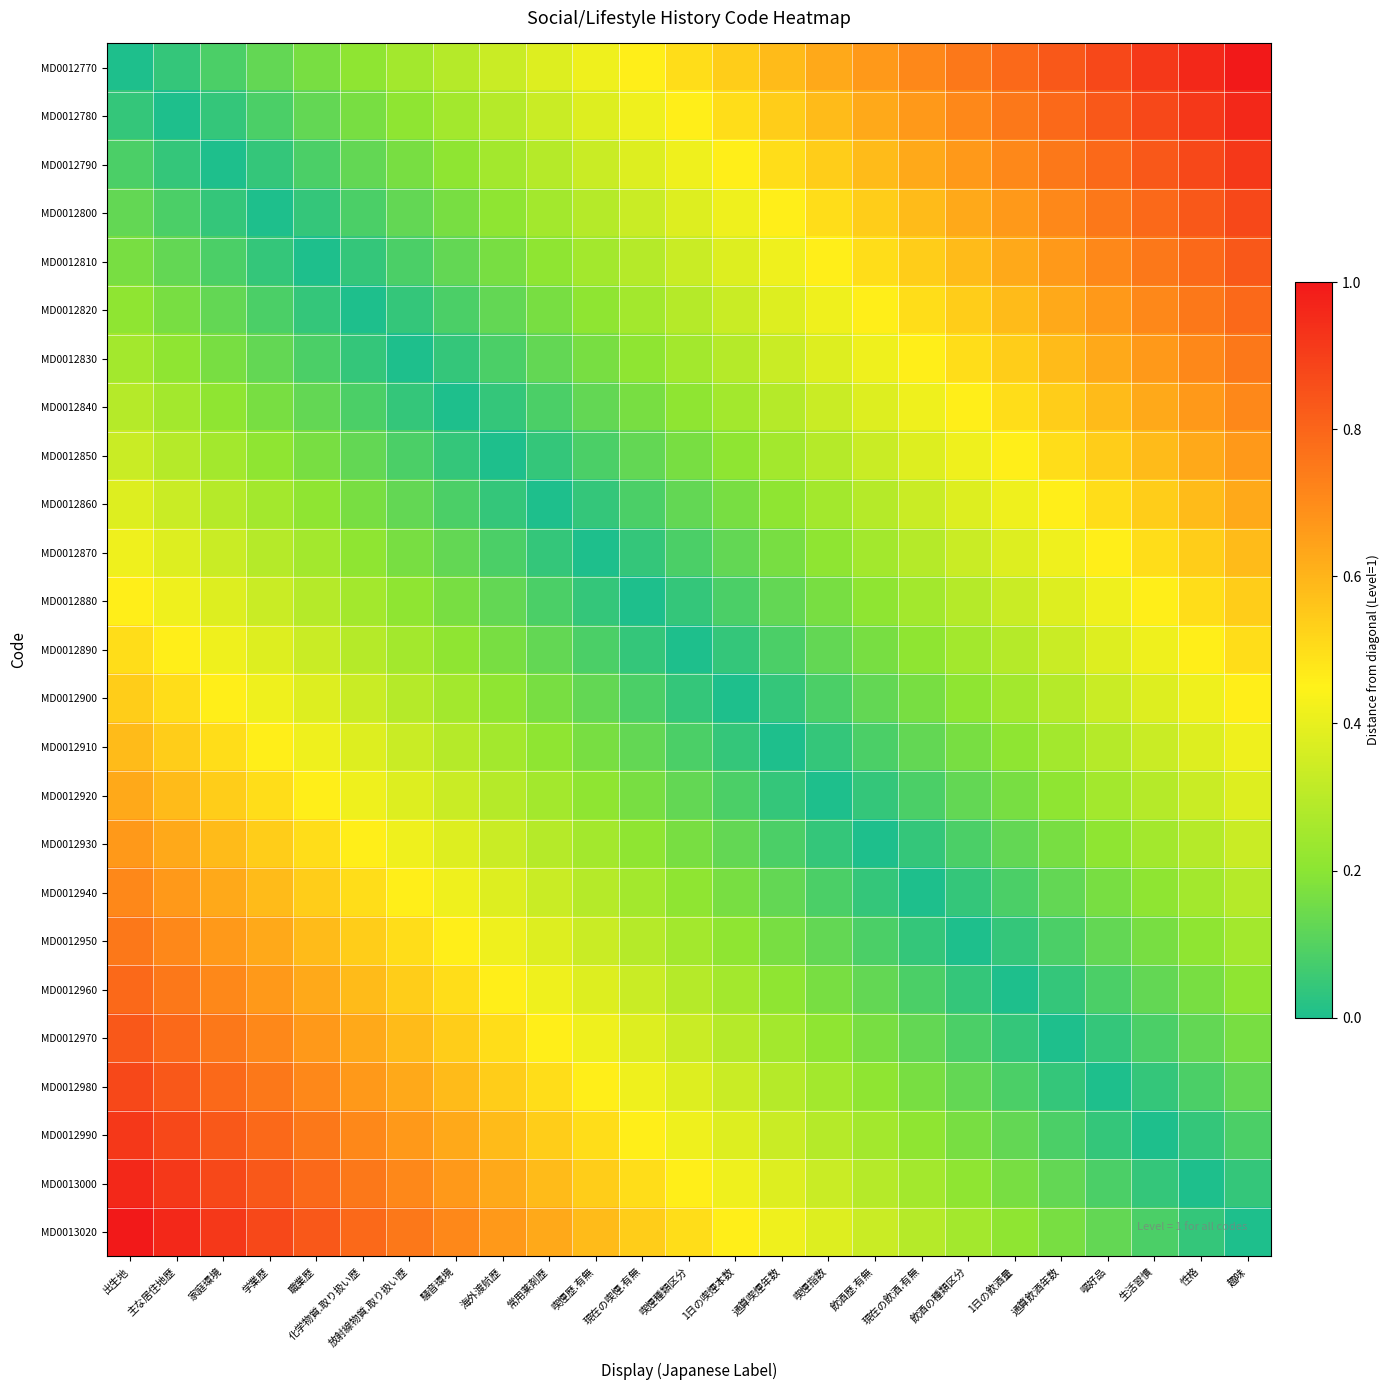

Reading left to right, extract all data points from this chart.

MD0012770: 出生地=0.0	主な居住地歴=0.0	家庭環境=0.1	学業歴=0.1	職業歴=0.2	化学物質.取り扱い歴=0.2	放射線物質.取り扱い歴=0.2	騒音環境=0.3	海外渡航歴=0.3	常用薬剤歴=0.4	喫煙歴.有無=0.4	現在の喫煙.有無=0.5	喫煙種類区分=0.5	1日の喫煙本数=0.5	通算喫煙年数=0.6	喫煙指数=0.6	飲酒歴.有無=0.7	現在の飲酒.有無=0.7	飲酒の種類区分=0.8	1日の飲酒量=0.8	通算飲酒年数=0.8	嘔好品=0.9	生活習慣=0.9	性格=1.0	趣味=1.0
MD0012780: 出生地=0.0	主な居住地歴=0.0	家庭環境=0.0	学業歴=0.1	職業歴=0.1	化学物質.取り扱い歴=0.2	放射線物質.取り扱い歴=0.2	騒音環境=0.2	海外渡航歴=0.3	常用薬剤歴=0.3	喫煙歴.有無=0.4	現在の喫煙.有無=0.4	喫煙種類区分=0.5	1日の喫煙本数=0.5	通算喫煙年数=0.5	喫煙指数=0.6	飲酒歴.有無=0.6	現在の飲酒.有無=0.7	飲酒の種類区分=0.7	1日の飲酒量=0.8	通算飲酒年数=0.8	嘔好品=0.8	生活習慣=0.9	性格=0.9	趣味=1.0
MD0012790: 出生地=0.1	主な居住地歴=0.0	家庭環境=0.0	学業歴=0.0	職業歴=0.1	化学物質.取り扱い歴=0.1	放射線物質.取り扱い歴=0.2	騒音環境=0.2	海外渡航歴=0.2	常用薬剤歴=0.3	喫煙歴.有無=0.3	現在の喫煙.有無=0.4	喫煙種類区分=0.4	1日の喫煙本数=0.5	通算喫煙年数=0.5	喫煙指数=0.5	飲酒歴.有無=0.6	現在の飲酒.有無=0.6	飲酒の種類区分=0.7	1日の飲酒量=0.7	通算飲酒年数=0.8	嘔好品=0.8	生活習慣=0.8	性格=0.9	趣味=0.9
MD0012800: 出生地=0.1	主な居住地歴=0.1	家庭環境=0.0	学業歴=0.0	職業歴=0.0	化学物質.取り扱い歴=0.1	放射線物質.取り扱い歴=0.1	騒音環境=0.2	海外渡航歴=0.2	常用薬剤歴=0.2	喫煙歴.有無=0.3	現在の喫煙.有無=0.3	喫煙種類区分=0.4	1日の喫煙本数=0.4	通算喫煙年数=0.5	喫煙指数=0.5	飲酒歴.有無=0.5	現在の飲酒.有無=0.6	飲酒の種類区分=0.6	1日の飲酒量=0.7	通算飲酒年数=0.7	嘔好品=0.8	生活習慣=0.8	性格=0.8	趣味=0.9
MD0012810: 出生地=0.2	主な居住地歴=0.1	家庭環境=0.1	学業歴=0.0	職業歴=0.0	化学物質.取り扱い歴=0.0	放射線物質.取り扱い歴=0.1	騒音環境=0.1	海外渡航歴=0.2	常用薬剤歴=0.2	喫煙歴.有無=0.2	現在の喫煙.有無=0.3	喫煙種類区分=0.3	1日の喫煙本数=0.4	通算喫煙年数=0.4	喫煙指数=0.5	飲酒歴.有無=0.5	現在の飲酒.有無=0.5	飲酒の種類区分=0.6	1日の飲酒量=0.6	通算飲酒年数=0.7	嘔好品=0.7	生活習慣=0.8	性格=0.8	趣味=0.8
MD0012820: 出生地=0.2	主な居住地歴=0.2	家庭環境=0.1	学業歴=0.1	職業歴=0.0	化学物質.取り扱い歴=0.0	放射線物質.取り扱い歴=0.0	騒音環境=0.1	海外渡航歴=0.1	常用薬剤歴=0.2	喫煙歴.有無=0.2	現在の喫煙.有無=0.2	喫煙種類区分=0.3	1日の喫煙本数=0.3	通算喫煙年数=0.4	喫煙指数=0.4	飲酒歴.有無=0.5	現在の飲酒.有無=0.5	飲酒の種類区分=0.5	1日の飲酒量=0.6	通算飲酒年数=0.6	嘔好品=0.7	生活習慣=0.7	性格=0.8	趣味=0.8
MD0012830: 出生地=0.2	主な居住地歴=0.2	家庭環境=0.2	学業歴=0.1	職業歴=0.1	化学物質.取り扱い歴=0.0	放射線物質.取り扱い歴=0.0	騒音環境=0.0	海外渡航歴=0.1	常用薬剤歴=0.1	喫煙歴.有無=0.2	現在の喫煙.有無=0.2	喫煙種類区分=0.2	1日の喫煙本数=0.3	通算喫煙年数=0.3	喫煙指数=0.4	飲酒歴.有無=0.4	現在の飲酒.有無=0.5	飲酒の種類区分=0.5	1日の飲酒量=0.5	通算飲酒年数=0.6	嘔好品=0.6	生活習慣=0.7	性格=0.7	趣味=0.8
MD0012840: 出生地=0.3	主な居住地歴=0.2	家庭環境=0.2	学業歴=0.2	職業歴=0.1	化学物質.取り扱い歴=0.1	放射線物質.取り扱い歴=0.0	騒音環境=0.0	海外渡航歴=0.0	常用薬剤歴=0.1	喫煙歴.有無=0.1	現在の喫煙.有無=0.2	喫煙種類区分=0.2	1日の喫煙本数=0.2	通算喫煙年数=0.3	喫煙指数=0.3	飲酒歴.有無=0.4	現在の飲酒.有無=0.4	飲酒の種類区分=0.5	1日の飲酒量=0.5	通算飲酒年数=0.5	嘔好品=0.6	生活習慣=0.6	性格=0.7	趣味=0.7
MD0012850: 出生地=0.3	主な居住地歴=0.3	家庭環境=0.2	学業歴=0.2	職業歴=0.2	化学物質.取り扱い歴=0.1	放射線物質.取り扱い歴=0.1	騒音環境=0.0	海外渡航歴=0.0	常用薬剤歴=0.0	喫煙歴.有無=0.1	現在の喫煙.有無=0.1	喫煙種類区分=0.2	1日の喫煙本数=0.2	通算喫煙年数=0.2	喫煙指数=0.3	飲酒歴.有無=0.3	現在の飲酒.有無=0.4	飲酒の種類区分=0.4	1日の飲酒量=0.5	通算飲酒年数=0.5	嘔好品=0.5	生活習慣=0.6	性格=0.6	趣味=0.7
MD0012860: 出生地=0.4	主な居住地歴=0.3	家庭環境=0.3	学業歴=0.2	職業歴=0.2	化学物質.取り扱い歴=0.2	放射線物質.取り扱い歴=0.1	騒音環境=0.1	海外渡航歴=0.0	常用薬剤歴=0.0	喫煙歴.有無=0.0	現在の喫煙.有無=0.1	喫煙種類区分=0.1	1日の喫煙本数=0.2	通算喫煙年数=0.2	喫煙指数=0.2	飲酒歴.有無=0.3	現在の飲酒.有無=0.3	飲酒の種類区分=0.4	1日の飲酒量=0.4	通算飲酒年数=0.5	嘔好品=0.5	生活習慣=0.5	性格=0.6	趣味=0.6
MD0012870: 出生地=0.4	主な居住地歴=0.4	家庭環境=0.3	学業歴=0.3	職業歴=0.2	化学物質.取り扱い歴=0.2	放射線物質.取り扱い歴=0.2	騒音環境=0.1	海外渡航歴=0.1	常用薬剤歴=0.0	喫煙歴.有無=0.0	現在の喫煙.有無=0.0	喫煙種類区分=0.1	1日の喫煙本数=0.1	通算喫煙年数=0.2	喫煙指数=0.2	飲酒歴.有無=0.2	現在の飲酒.有無=0.3	飲酒の種類区分=0.3	1日の飲酒量=0.4	通算飲酒年数=0.4	嘔好品=0.5	生活習慣=0.5	性格=0.5	趣味=0.6
MD0012880: 出生地=0.5	主な居住地歴=0.4	家庭環境=0.4	学業歴=0.3	職業歴=0.3	化学物質.取り扱い歴=0.2	放射線物質.取り扱い歴=0.2	騒音環境=0.2	海外渡航歴=0.1	常用薬剤歴=0.1	喫煙歴.有無=0.0	現在の喫煙.有無=0.0	喫煙種類区分=0.0	1日の喫煙本数=0.1	通算喫煙年数=0.1	喫煙指数=0.2	飲酒歴.有無=0.2	現在の飲酒.有無=0.2	飲酒の種類区分=0.3	1日の飲酒量=0.3	通算飲酒年数=0.4	嘔好品=0.4	生活習慣=0.5	性格=0.5	趣味=0.5
MD0012890: 出生地=0.5	主な居住地歴=0.5	家庭環境=0.4	学業歴=0.4	職業歴=0.3	化学物質.取り扱い歴=0.3	放射線物質.取り扱い歴=0.2	騒音環境=0.2	海外渡航歴=0.2	常用薬剤歴=0.1	喫煙歴.有無=0.1	現在の喫煙.有無=0.0	喫煙種類区分=0.0	1日の喫煙本数=0.0	通算喫煙年数=0.1	喫煙指数=0.1	飲酒歴.有無=0.2	現在の飲酒.有無=0.2	飲酒の種類区分=0.2	1日の飲酒量=0.3	通算飲酒年数=0.3	嘔好品=0.4	生活習慣=0.4	性格=0.5	趣味=0.5
MD0012900: 出生地=0.5	主な居住地歴=0.5	家庭環境=0.5	学業歴=0.4	職業歴=0.4	化学物質.取り扱い歴=0.3	放射線物質.取り扱い歴=0.3	騒音環境=0.2	海外渡航歴=0.2	常用薬剤歴=0.2	喫煙歴.有無=0.1	現在の喫煙.有無=0.1	喫煙種類区分=0.0	1日の喫煙本数=0.0	通算喫煙年数=0.0	喫煙指数=0.1	飲酒歴.有無=0.1	現在の飲酒.有無=0.2	飲酒の種類区分=0.2	1日の飲酒量=0.2	通算飲酒年数=0.3	嘔好品=0.3	生活習慣=0.4	性格=0.4	趣味=0.5
MD0012910: 出生地=0.6	主な居住地歴=0.5	家庭環境=0.5	学業歴=0.5	職業歴=0.4	化学物質.取り扱い歴=0.4	放射線物質.取り扱い歴=0.3	騒音環境=0.3	海外渡航歴=0.2	常用薬剤歴=0.2	喫煙歴.有無=0.2	現在の喫煙.有無=0.1	喫煙種類区分=0.1	1日の喫煙本数=0.0	通算喫煙年数=0.0	喫煙指数=0.0	飲酒歴.有無=0.1	現在の飲酒.有無=0.1	飲酒の種類区分=0.2	1日の飲酒量=0.2	通算飲酒年数=0.2	嘔好品=0.3	生活習慣=0.3	性格=0.4	趣味=0.4
MD0012920: 出生地=0.6	主な居住地歴=0.6	家庭環境=0.5	学業歴=0.5	職業歴=0.5	化学物質.取り扱い歴=0.4	放射線物質.取り扱い歴=0.4	騒音環境=0.3	海外渡航歴=0.3	常用薬剤歴=0.2	喫煙歴.有無=0.2	現在の喫煙.有無=0.2	喫煙種類区分=0.1	1日の喫煙本数=0.1	通算喫煙年数=0.0	喫煙指数=0.0	飲酒歴.有無=0.0	現在の飲酒.有無=0.1	飲酒の種類区分=0.1	1日の飲酒量=0.2	通算飲酒年数=0.2	嘔好品=0.2	生活習慣=0.3	性格=0.3	趣味=0.4
MD0012930: 出生地=0.7	主な居住地歴=0.6	家庭環境=0.6	学業歴=0.5	職業歴=0.5	化学物質.取り扱い歴=0.5	放射線物質.取り扱い歴=0.4	騒音環境=0.4	海外渡航歴=0.3	常用薬剤歴=0.3	喫煙歴.有無=0.2	現在の喫煙.有無=0.2	喫煙種類区分=0.2	1日の喫煙本数=0.1	通算喫煙年数=0.1	喫煙指数=0.0	飲酒歴.有無=0.0	現在の飲酒.有無=0.0	飲酒の種類区分=0.1	1日の飲酒量=0.1	通算飲酒年数=0.2	嘔好品=0.2	生活習慣=0.2	性格=0.3	趣味=0.3
MD0012940: 出生地=0.7	主な居住地歴=0.7	家庭環境=0.6	学業歴=0.6	職業歴=0.5	化学物質.取り扱い歴=0.5	放射線物質.取り扱い歴=0.5	騒音環境=0.4	海外渡航歴=0.4	常用薬剤歴=0.3	喫煙歴.有無=0.3	現在の喫煙.有無=0.2	喫煙種類区分=0.2	1日の喫煙本数=0.2	通算喫煙年数=0.1	喫煙指数=0.1	飲酒歴.有無=0.0	現在の飲酒.有無=0.0	飲酒の種類区分=0.0	1日の飲酒量=0.1	通算飲酒年数=0.1	嘔好品=0.2	生活習慣=0.2	性格=0.2	趣味=0.3
MD0012950: 出生地=0.8	主な居住地歴=0.7	家庭環境=0.7	学業歴=0.6	職業歴=0.6	化学物質.取り扱い歴=0.5	放射線物質.取り扱い歴=0.5	騒音環境=0.5	海外渡航歴=0.4	常用薬剤歴=0.4	喫煙歴.有無=0.3	現在の喫煙.有無=0.3	喫煙種類区分=0.2	1日の喫煙本数=0.2	通算喫煙年数=0.2	喫煙指数=0.1	飲酒歴.有無=0.1	現在の飲酒.有無=0.0	飲酒の種類区分=0.0	1日の飲酒量=0.0	通算飲酒年数=0.1	嘔好品=0.1	生活習慣=0.2	性格=0.2	趣味=0.2
MD0012960: 出生地=0.8	主な居住地歴=0.8	家庭環境=0.7	学業歴=0.7	職業歴=0.6	化学物質.取り扱い歴=0.6	放射線物質.取り扱い歴=0.5	騒音環境=0.5	海外渡航歴=0.5	常用薬剤歴=0.4	喫煙歴.有無=0.4	現在の喫煙.有無=0.3	喫煙種類区分=0.3	1日の喫煙本数=0.2	通算喫煙年数=0.2	喫煙指数=0.2	飲酒歴.有無=0.1	現在の飲酒.有無=0.1	飲酒の種類区分=0.0	1日の飲酒量=0.0	通算飲酒年数=0.0	嘔好品=0.1	生活習慣=0.1	性格=0.2	趣味=0.2
MD0012970: 出生地=0.8	主な居住地歴=0.8	家庭環境=0.8	学業歴=0.7	職業歴=0.7	化学物質.取り扱い歴=0.6	放射線物質.取り扱い歴=0.6	騒音環境=0.5	海外渡航歴=0.5	常用薬剤歴=0.5	喫煙歴.有無=0.4	現在の喫煙.有無=0.4	喫煙種類区分=0.3	1日の喫煙本数=0.3	通算喫煙年数=0.2	喫煙指数=0.2	飲酒歴.有無=0.2	現在の飲酒.有無=0.1	飲酒の種類区分=0.1	1日の飲酒量=0.0	通算飲酒年数=0.0	嘔好品=0.0	生活習慣=0.1	性格=0.1	趣味=0.2
MD0012980: 出生地=0.9	主な居住地歴=0.8	家庭環境=0.8	学業歴=0.8	職業歴=0.7	化学物質.取り扱い歴=0.7	放射線物質.取り扱い歴=0.6	騒音環境=0.6	海外渡航歴=0.5	常用薬剤歴=0.5	喫煙歴.有無=0.5	現在の喫煙.有無=0.4	喫煙種類区分=0.4	1日の喫煙本数=0.3	通算喫煙年数=0.3	喫煙指数=0.2	飲酒歴.有無=0.2	現在の飲酒.有無=0.2	飲酒の種類区分=0.1	1日の飲酒量=0.1	通算飲酒年数=0.0	嘔好品=0.0	生活習慣=0.0	性格=0.1	趣味=0.1
MD0012990: 出生地=0.9	主な居住地歴=0.9	家庭環境=0.8	学業歴=0.8	職業歴=0.8	化学物質.取り扱い歴=0.7	放射線物質.取り扱い歴=0.7	騒音環境=0.6	海外渡航歴=0.6	常用薬剤歴=0.5	喫煙歴.有無=0.5	現在の喫煙.有無=0.5	喫煙種類区分=0.4	1日の喫煙本数=0.4	通算喫煙年数=0.3	喫煙指数=0.3	飲酒歴.有無=0.2	現在の飲酒.有無=0.2	飲酒の種類区分=0.2	1日の飲酒量=0.1	通算飲酒年数=0.1	嘔好品=0.0	生活習慣=0.0	性格=0.0	趣味=0.1
MD0013000: 出生地=1.0	主な居住地歴=0.9	家庭環境=0.9	学業歴=0.8	職業歴=0.8	化学物質.取り扱い歴=0.8	放射線物質.取り扱い歴=0.7	騒音環境=0.7	海外渡航歴=0.6	常用薬剤歴=0.6	喫煙歴.有無=0.5	現在の喫煙.有無=0.5	喫煙種類区分=0.5	1日の喫煙本数=0.4	通算喫煙年数=0.4	喫煙指数=0.3	飲酒歴.有無=0.3	現在の飲酒.有無=0.2	飲酒の種類区分=0.2	1日の飲酒量=0.2	通算飲酒年数=0.1	嘔好品=0.1	生活習慣=0.0	性格=0.0	趣味=0.0
MD0013020: 出生地=1.0	主な居住地歴=1.0	家庭環境=0.9	学業歴=0.9	職業歴=0.8	化学物質.取り扱い歴=0.8	放射線物質.取り扱い歴=0.8	騒音環境=0.7	海外渡航歴=0.7	常用薬剤歴=0.6	喫煙歴.有無=0.6	現在の喫煙.有無=0.5	喫煙種類区分=0.5	1日の喫煙本数=0.5	通算喫煙年数=0.4	喫煙指数=0.4	飲酒歴.有無=0.3	現在の飲酒.有無=0.3	飲酒の種類区分=0.2	1日の飲酒量=0.2	通算飲酒年数=0.2	嘔好品=0.1	生活習慣=0.1	性格=0.0	趣味=0.0